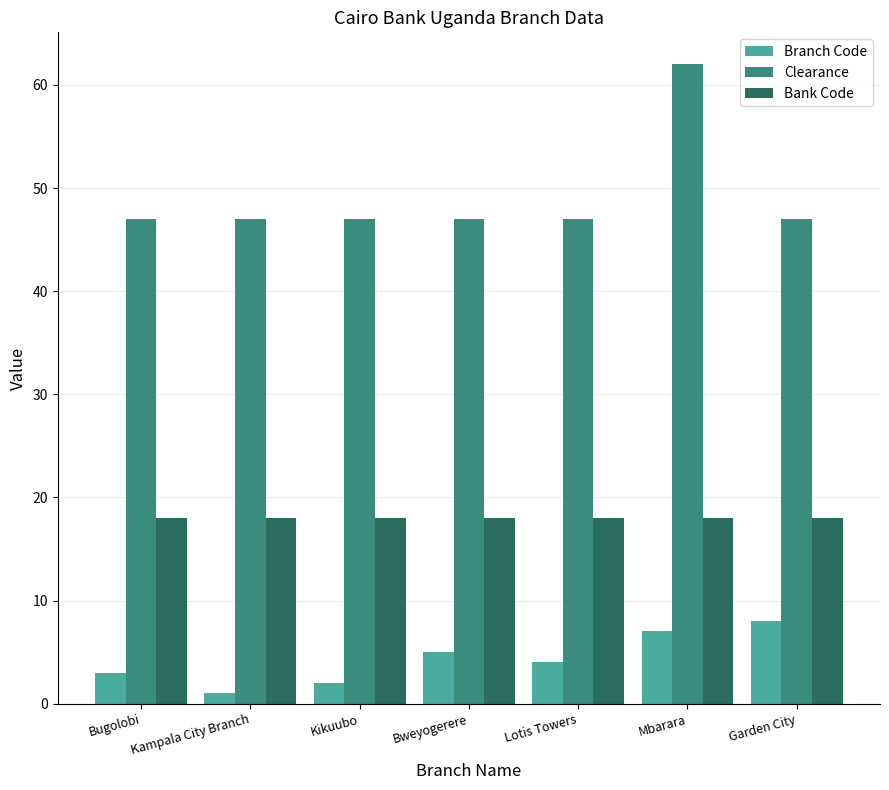

What is the value of the Clearance bar at the 2nd from the left?

47